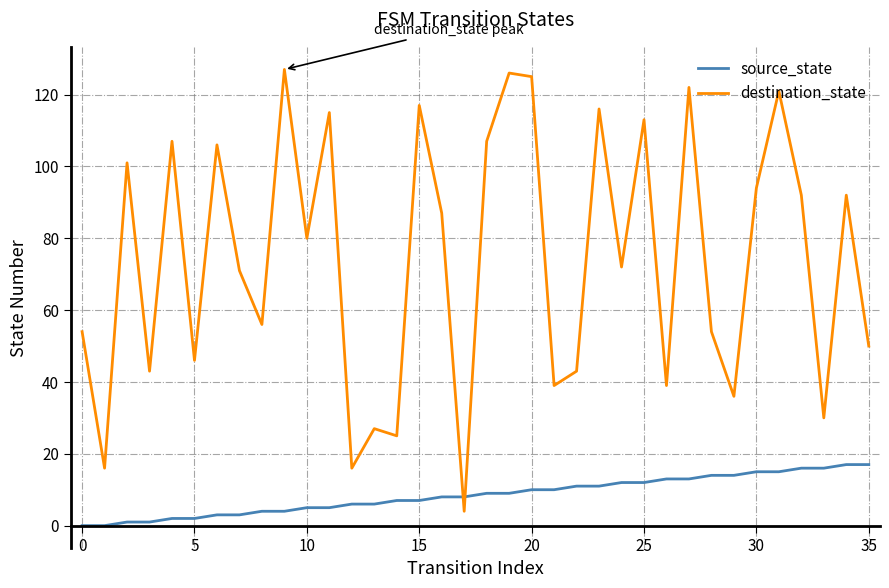

True or false: destination_state has more than 0 interior local peaks.

True